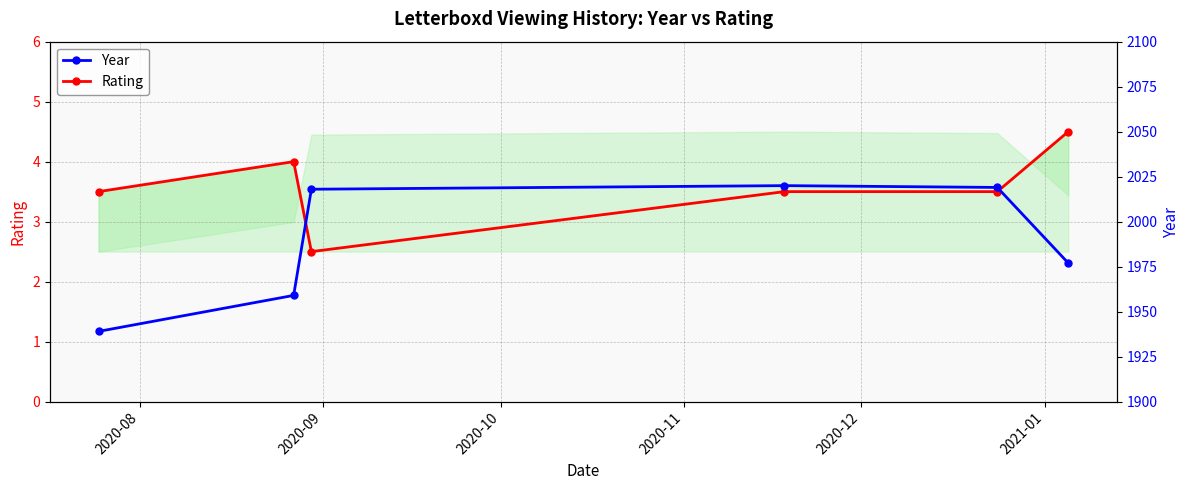

How many lines are shown in the chart?

2